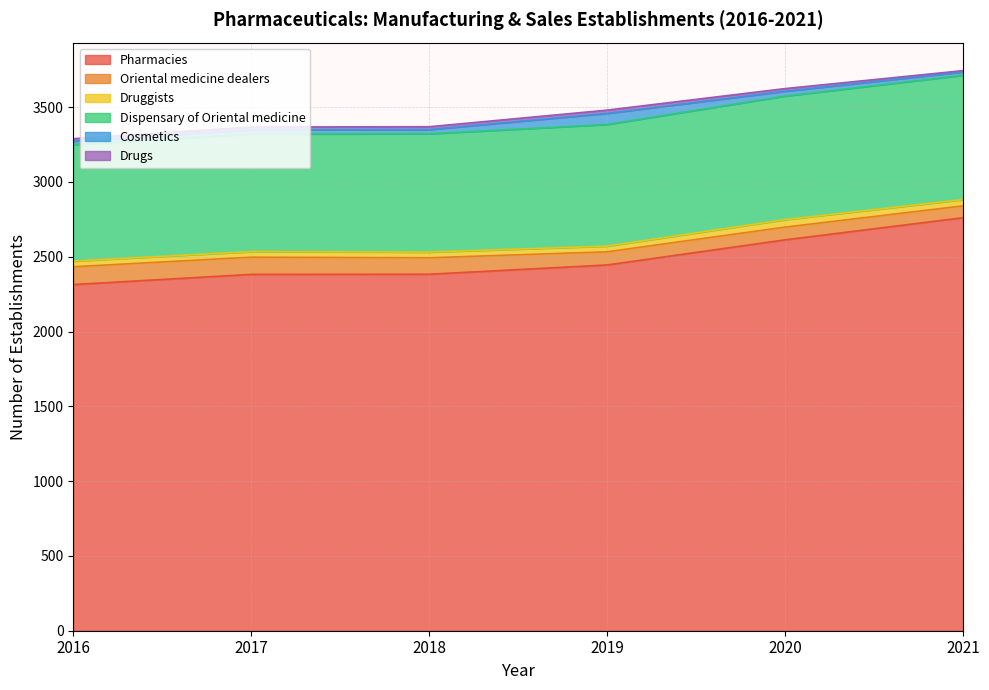

What is the difference between the highest and lowest values at 2018?

2364